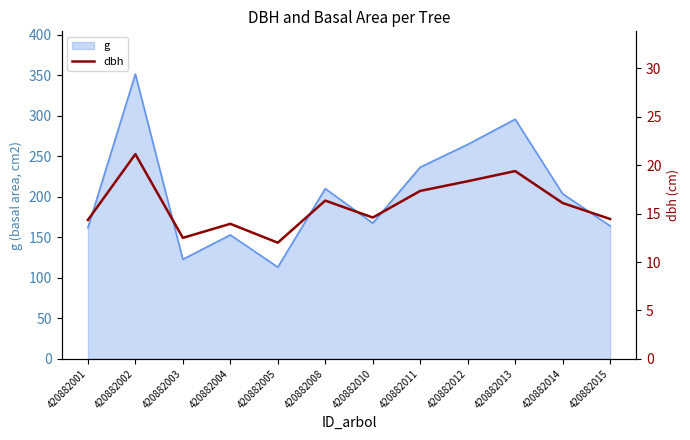

Which category has the lowest value across all series?

420882005